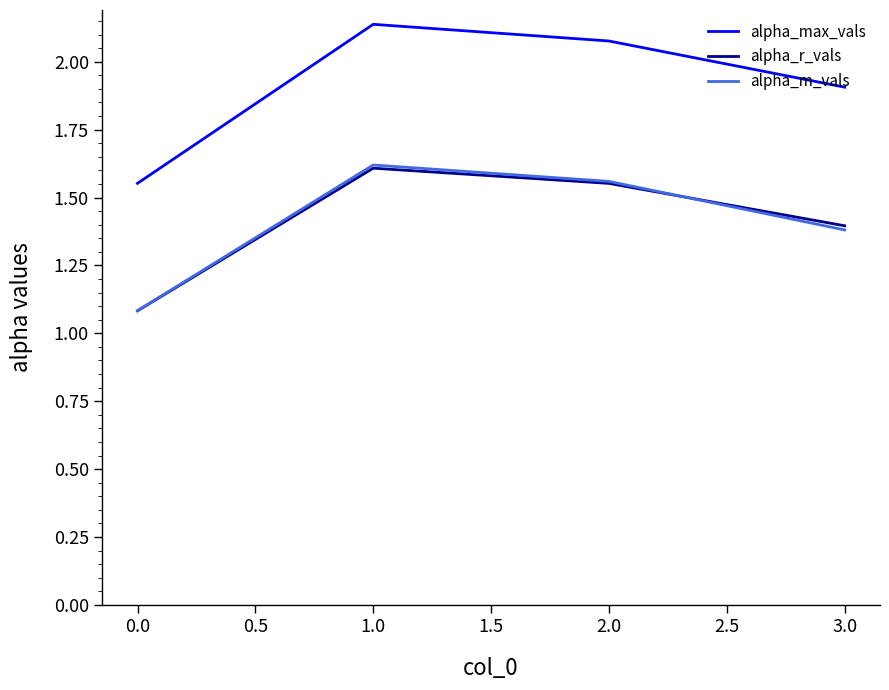

What position from the right is 1.0?

3